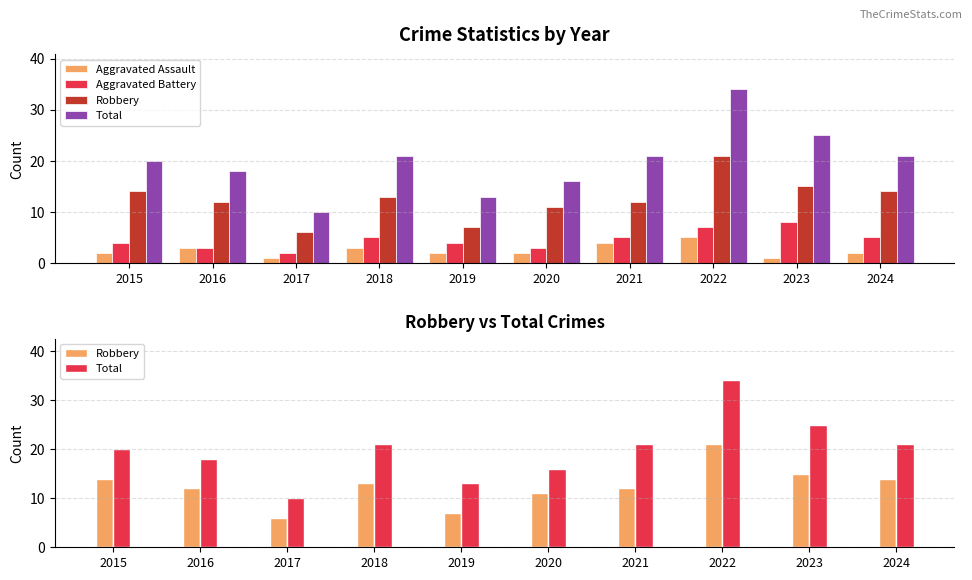

What is the greatest value displayed?

34